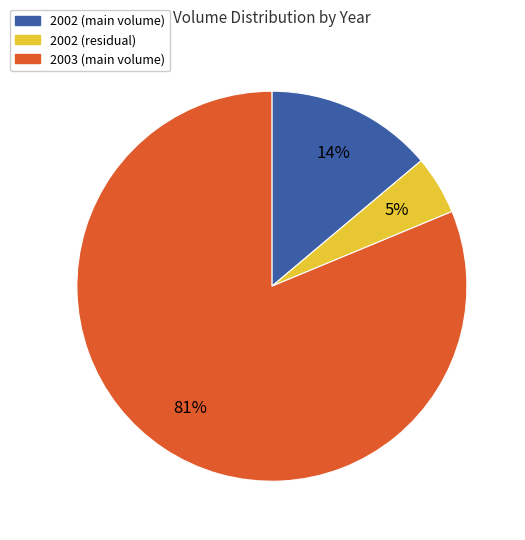

Does any single category account for the majority?

Yes